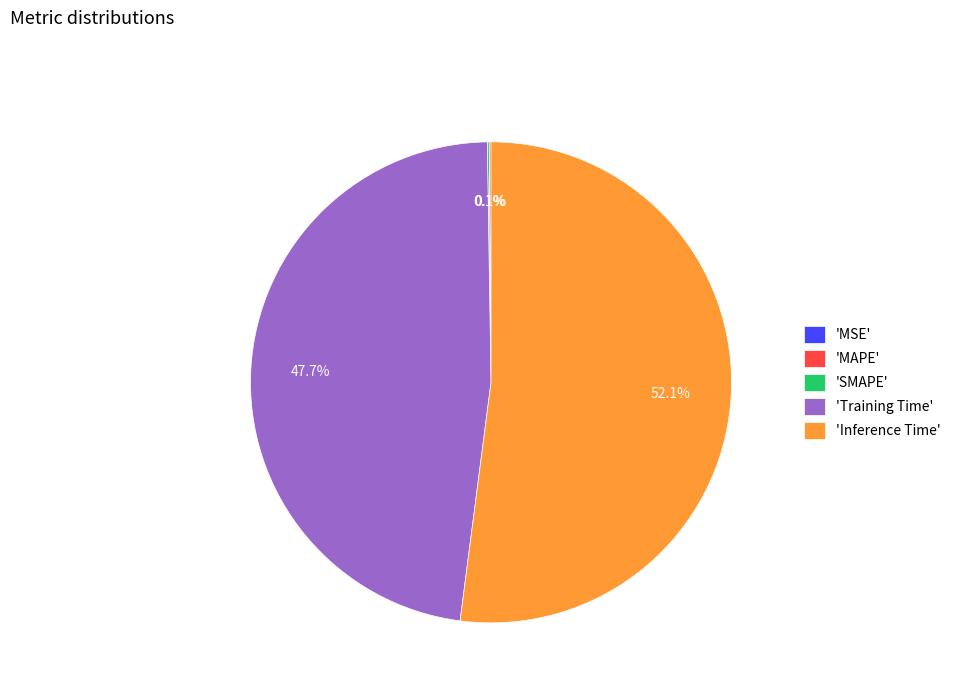

Is the sum of 'Inference Time' and 'Training Time' greater than half?

Yes